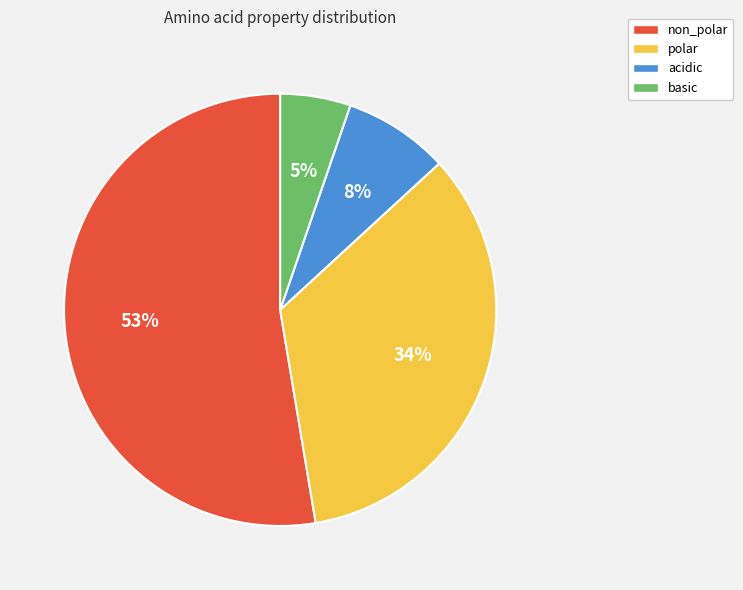

To the nearest percent, what is the difference between the basic and polar slice percentages?

29%